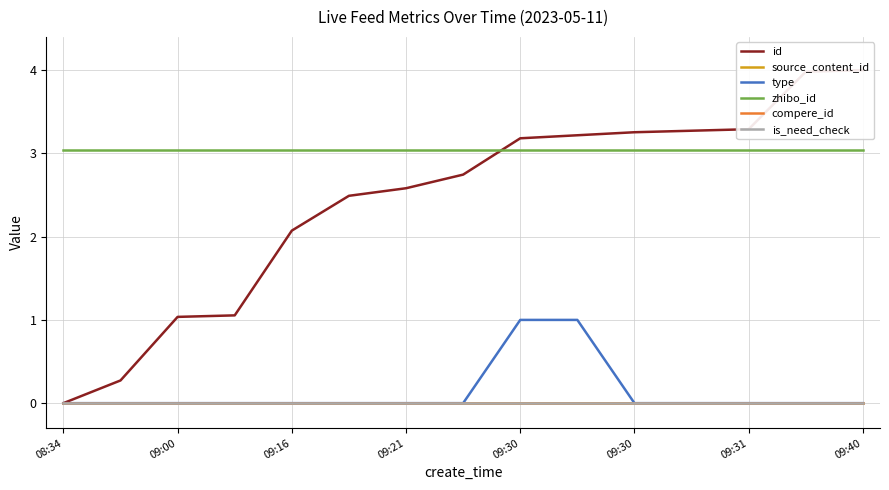

Reading left to right, extract all data points from this chart.

id: 0.0	0.3	1.0	1.1	2.1	2.5	2.6	2.7	3.2	3.2	3.3	3.3	3.3	4.0	4.0
source_content_id: 0.0	0.0	0.0	0.0	0.0	0.0	0.0	0.0	0.0	0.0	0.0	0.0	0.0	0.0	0.0
type: 0.0	0.0	0.0	0.0	0.0	0.0	0.0	0.0	1.0	1.0	0.0	0.0	0.0	0.0	0.0
zhibo_id: 3.0	3.0	3.0	3.0	3.0	3.0	3.0	3.0	3.0	3.0	3.0	3.0	3.0	3.0	3.0
compere_id: 0.0	0.0	0.0	0.0	0.0	0.0	0.0	0.0	0.0	0.0	0.0	0.0	0.0	0.0	0.0
is_need_check: 0.0	0.0	0.0	0.0	0.0	0.0	0.0	0.0	0.0	0.0	0.0	0.0	0.0	0.0	0.0